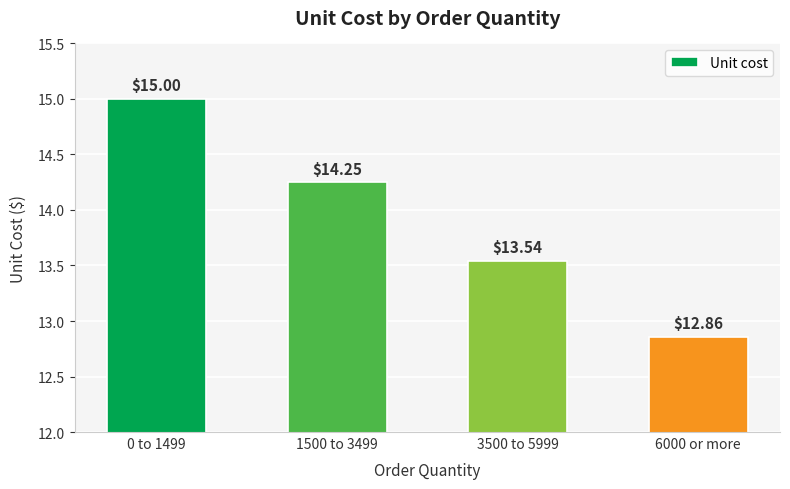

Approximately how many times larger is the value at 1500 to 3499 compared to 3500 to 5999?

1.1